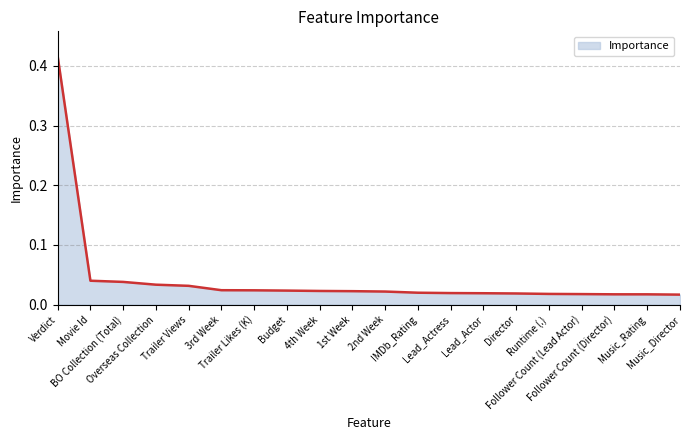

Does the chart display data point markers on the line(s)?

No